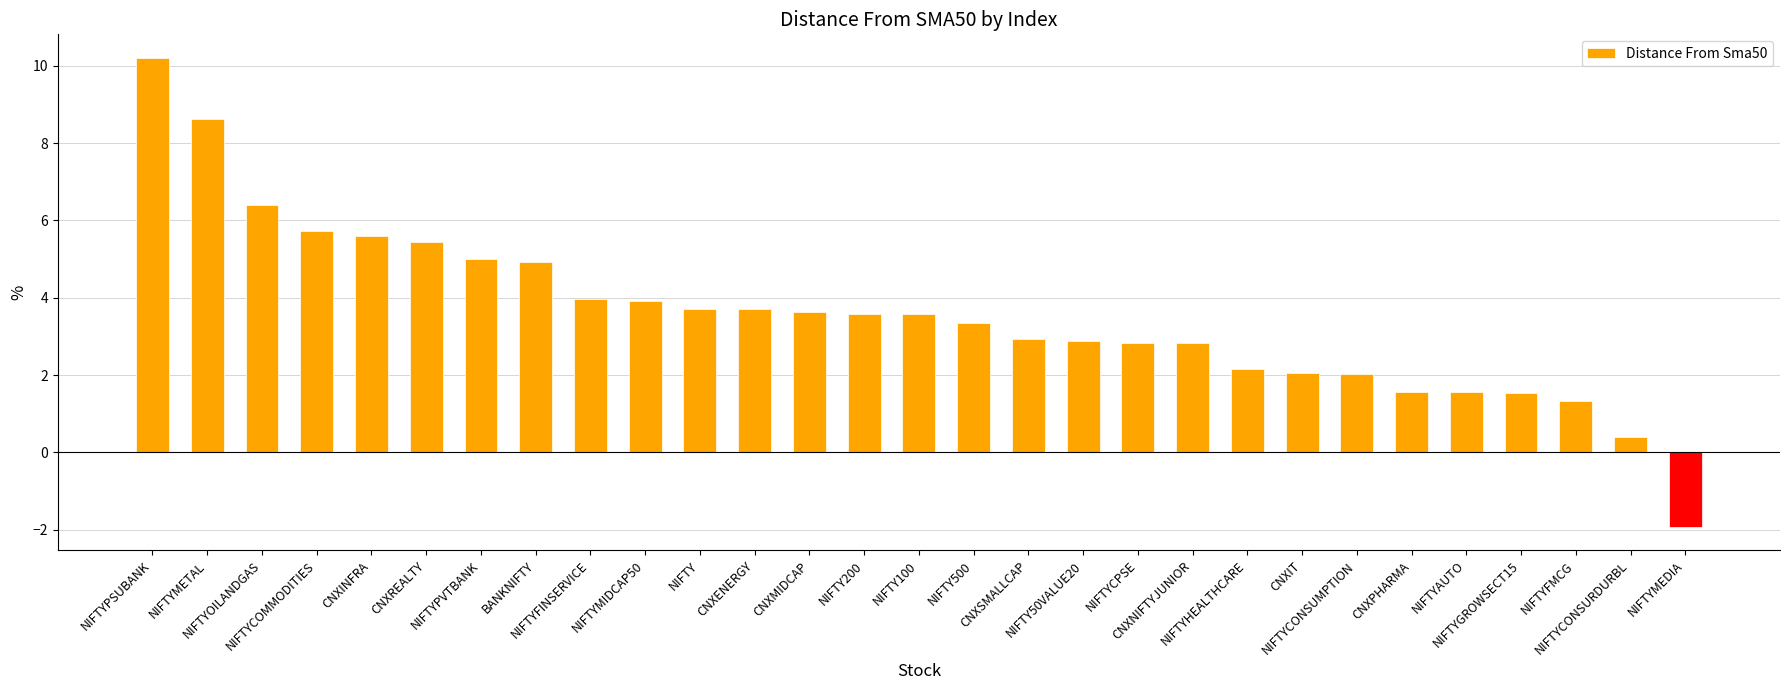

What is the difference between the second highest and second lowest values?

8.2